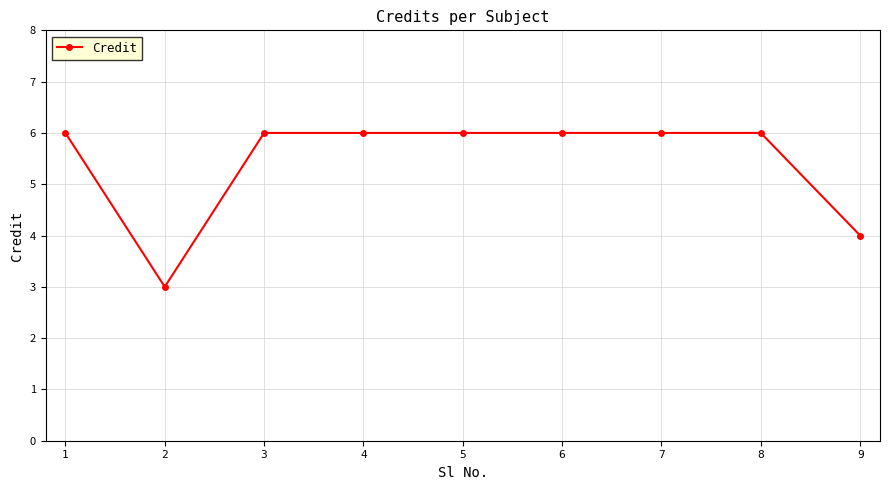

Reading left to right, what are all the values shown in this chart?

6	3	6	6	6	6	6	6	4